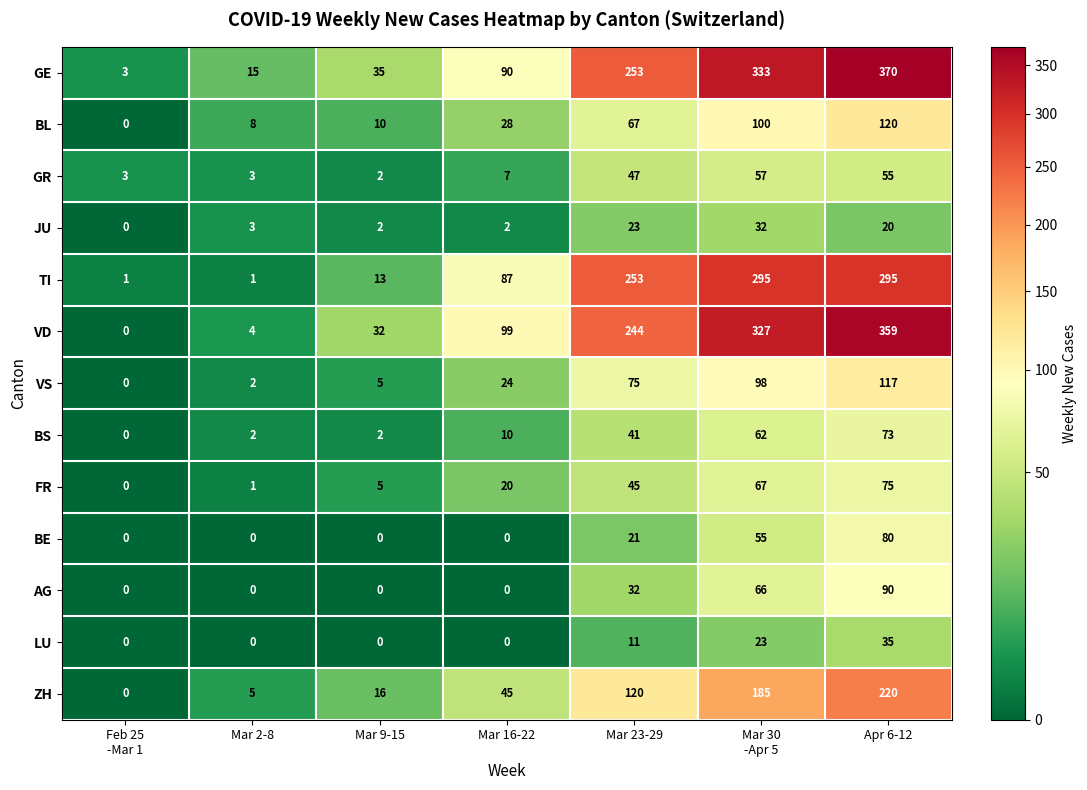

What is the difference between the maximum and second lowest values in the VS series?

115